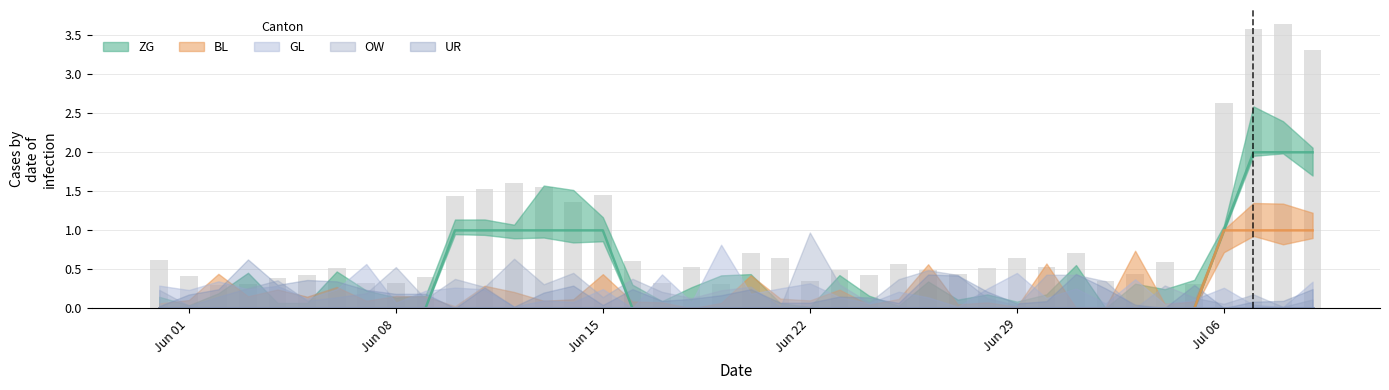

Reading left to right, extract all data points from this chart.

ZG: 0	0	0	0	0	0	0	0	0	0	1	1	1	1	1	1	0	0	0	0	0	0	0	0	0	0	0	0	0	0	0	0	0	0	0	0	1	2	2	2
BL: 0	0	0	0	0	0	0	0	0	0	0	0	0	0	0	0	0	0	0	0	0	0	0	0	0	0	0	0	0	0	0	0	0	0	0	0	1	1	1	1
GL: 0	0	0	0	0	0	0	0	0	0	0	0	0	0	0	0	0	0	0	0	0	0	0	0	0	0	0	0	0	0	0	0	0	0	0	0	0	0	0	0
OW: 0	0	0	0	0	0	0	0	0	0	0	0	0	0	0	0	0	0	0	0	0	0	0	0	0	0	0	0	0	0	0	0	0	0	0	0	0	0	0	0
UR: 0	0	0	0	0	0	0	0	0	0	0	0	0	0	0	0	0	0	0	0	0	0	0	0	0	0	0	0	0	0	0	0	0	0	0	0	0	0	0	0